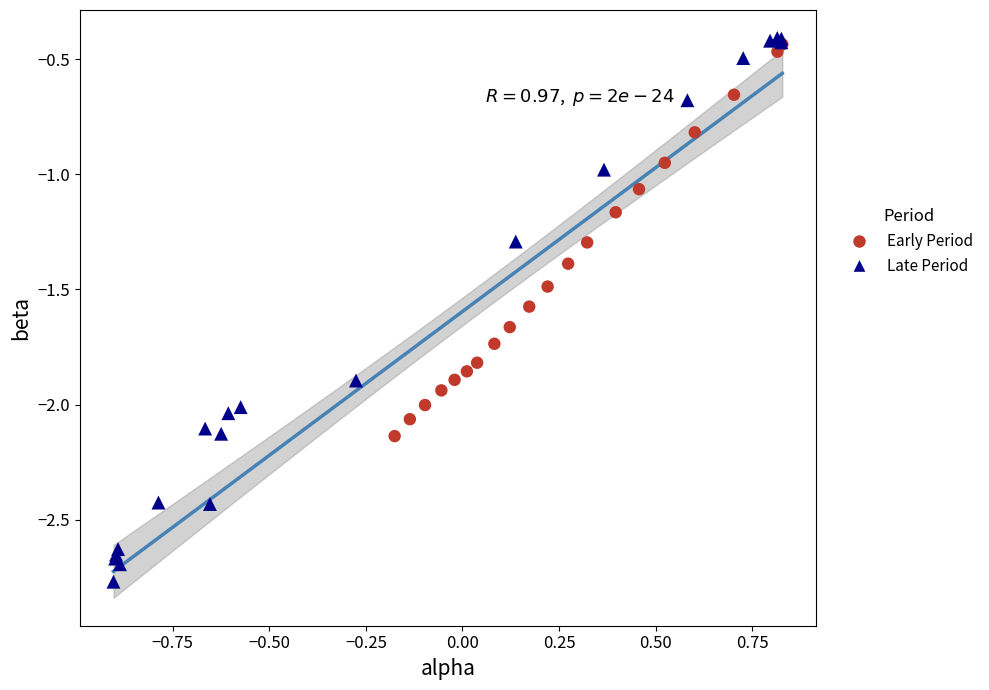

Which series has the widest spread of Y values?

Late Period